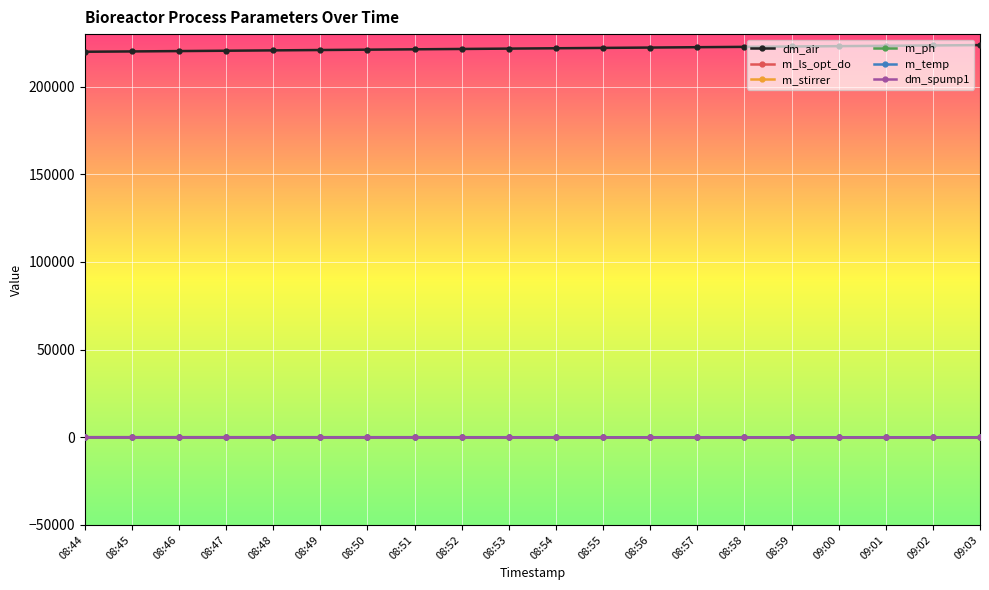

Does the chart display data point markers on the line(s)?

Yes